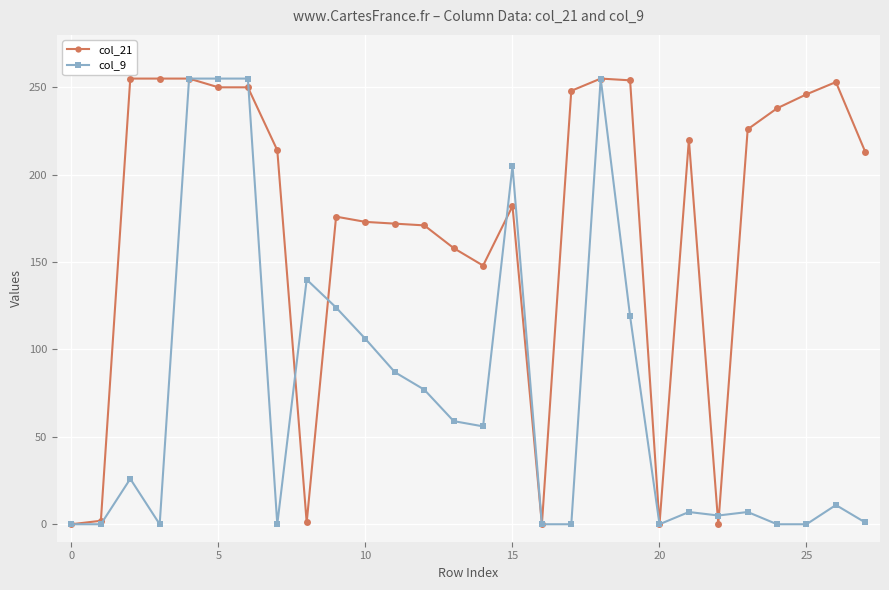

What is the highest value of the col_9 series?

255